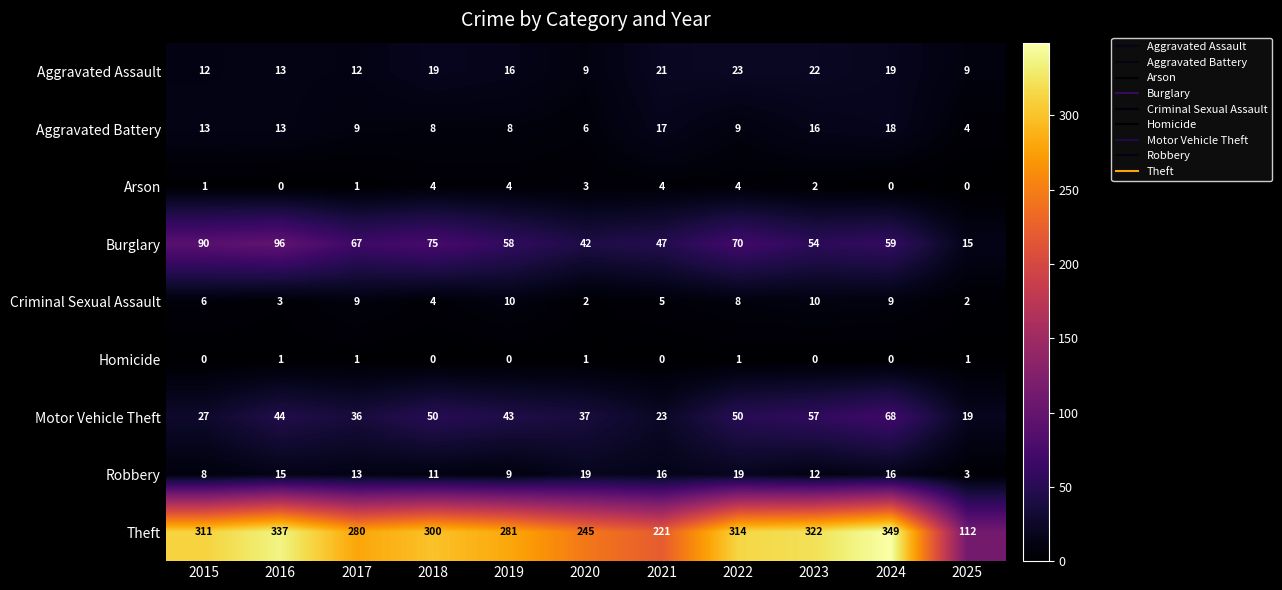

Which label corresponds to the largest value in the chart?

2024